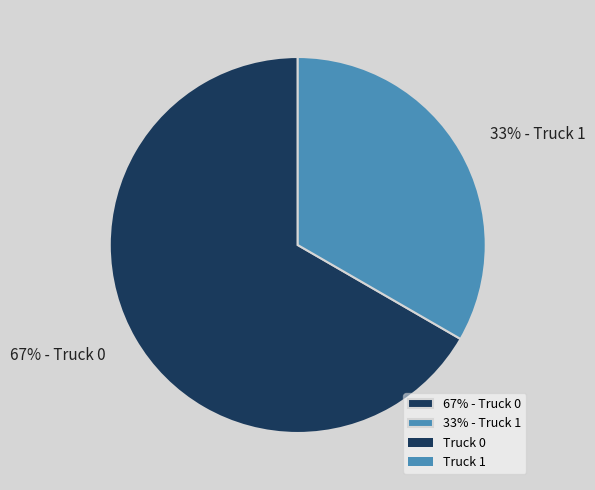

Which category accounts for the majority?

67% - Truck 0